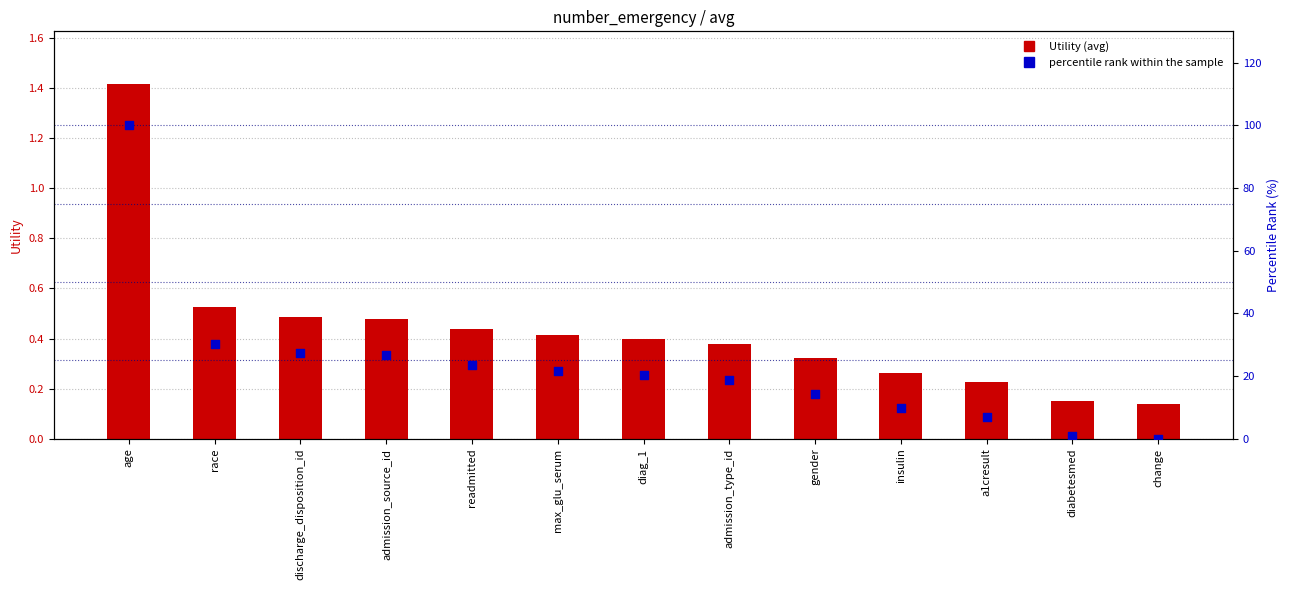

Which series has the largest total across all categories?

percentile rank within the sample